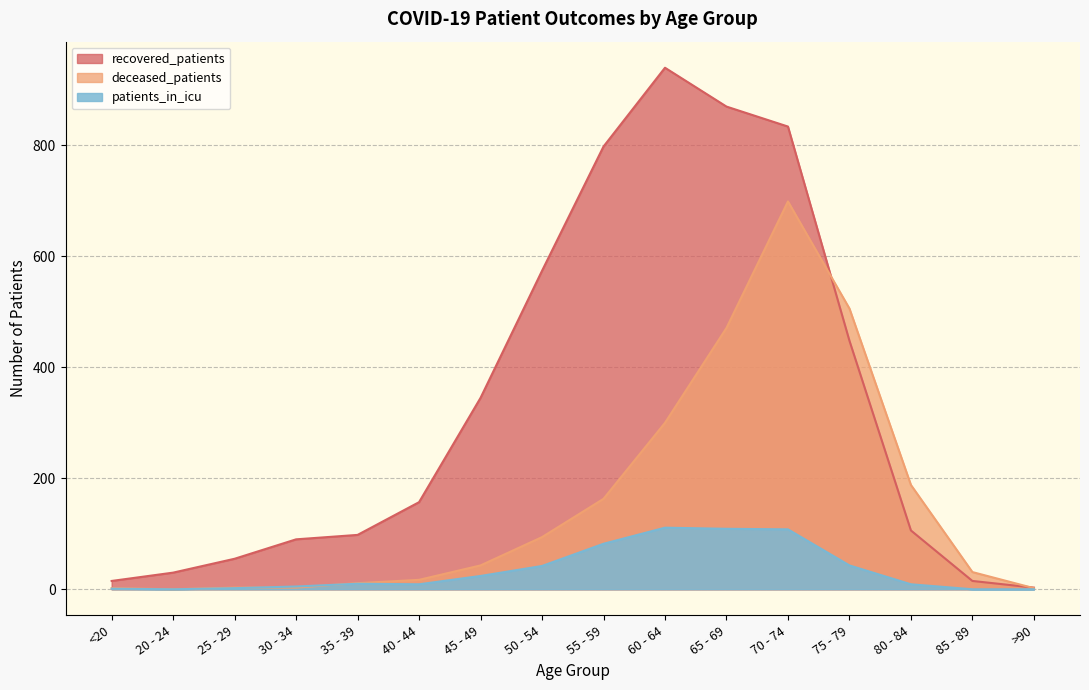

The deceased_patients series shows 278 at 55 - 59. True or false?

False